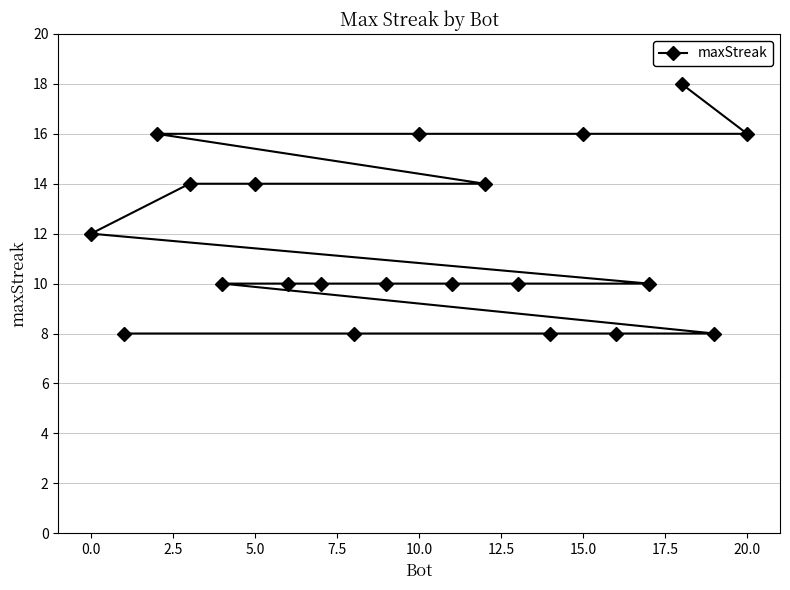

What is the difference between the second highest and minimum values?

8